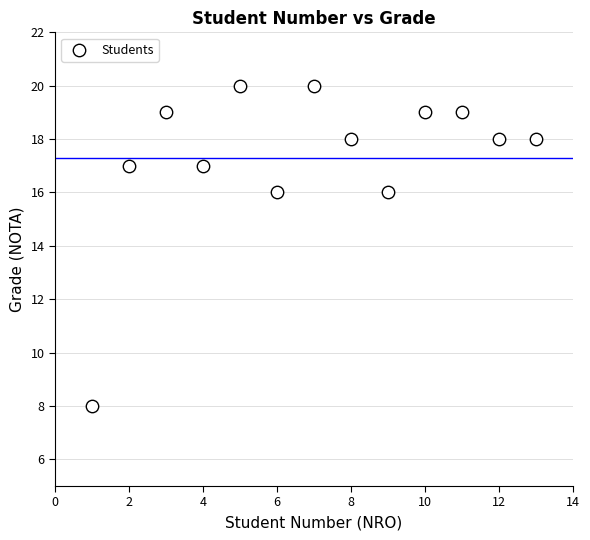

What is the range of X values (max minus min)?

12